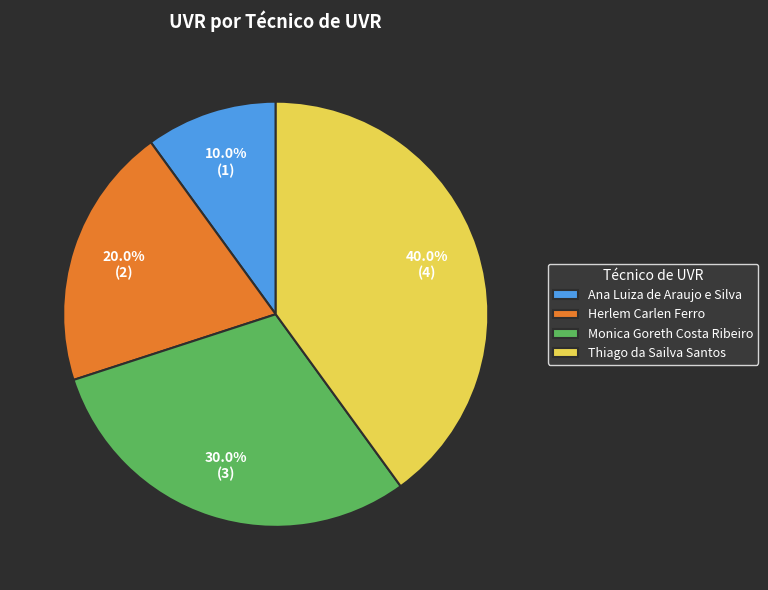

Is it true that Thiago da Sailva Santos is 32% of the pie?

False